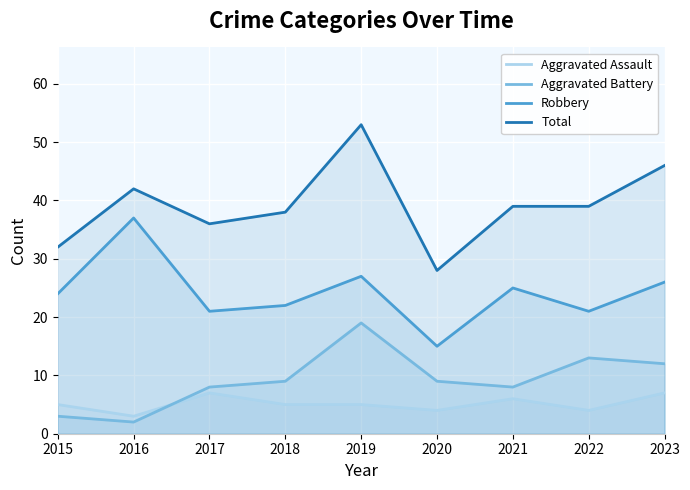

At how many categories does at least one series exceed 41?

3